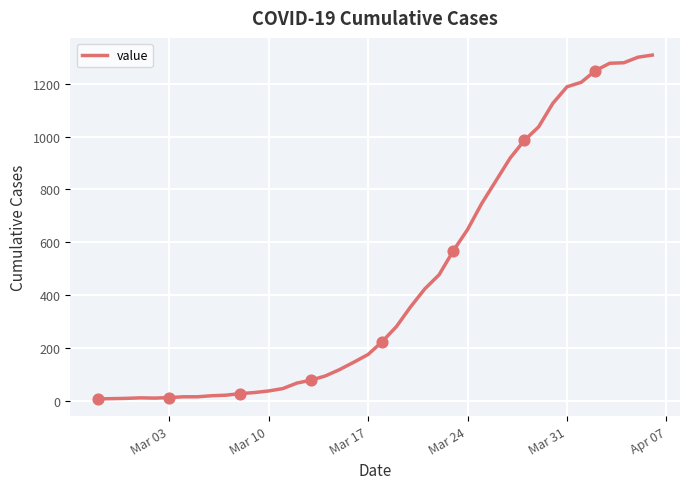

What is the difference between the maximum and minimum values?

1302